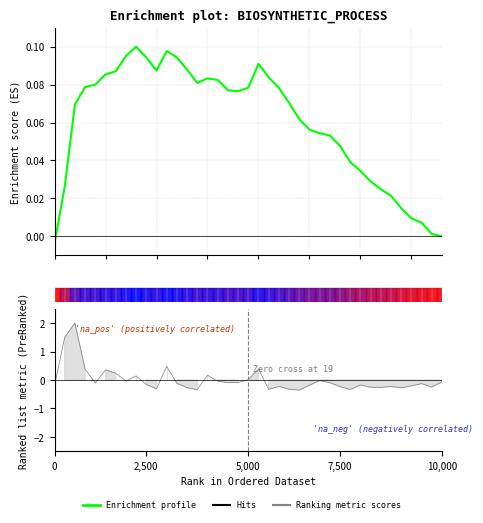

How many lines are shown in the chart?

1